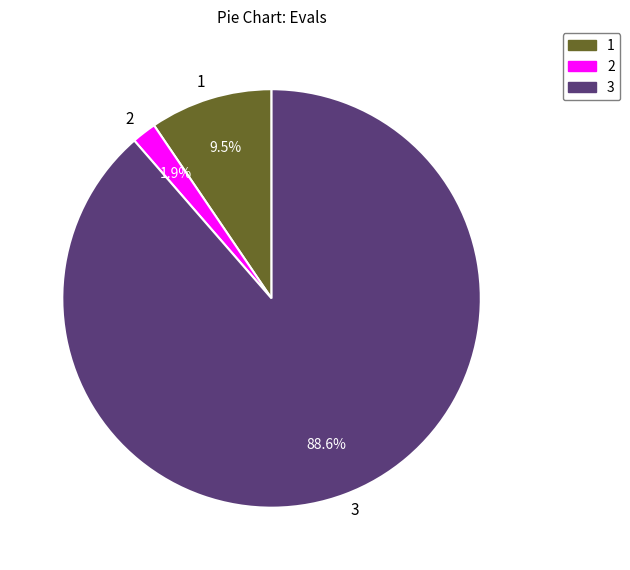

Is there any slice that represents more than half of the pie?

Yes